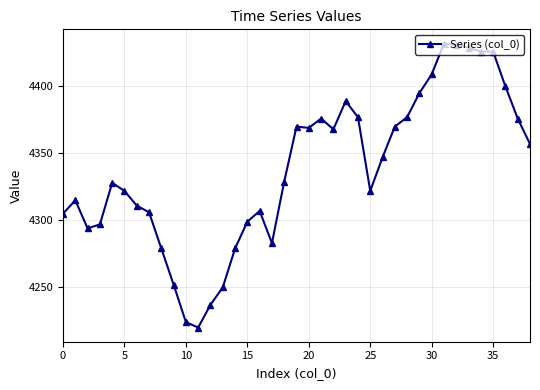

What is the value of the 20th point from the left?

4370